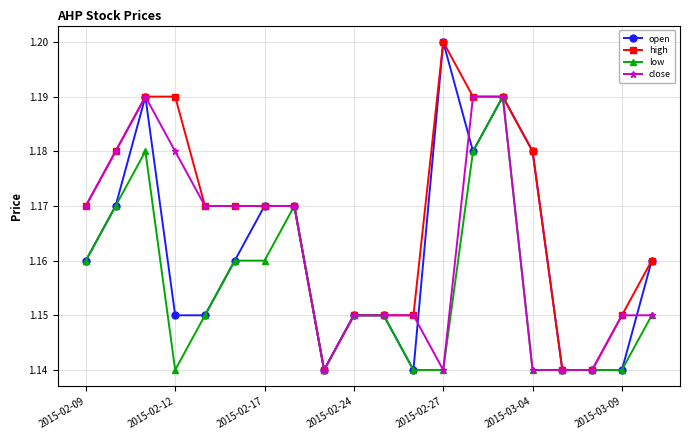

True or false: low has more than 1 points higher than both neighbors.

True